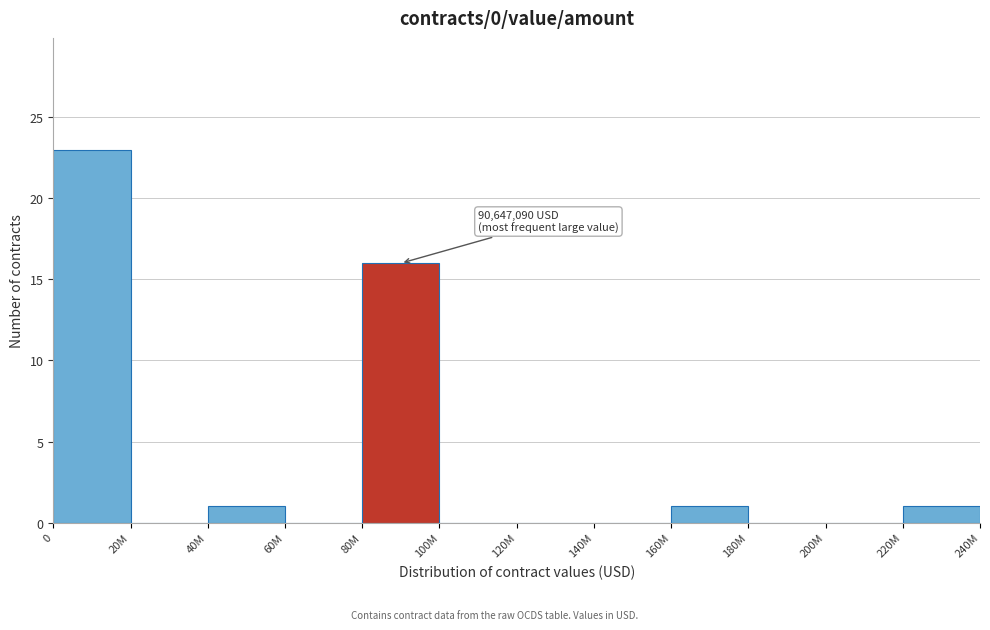

Reading left to right, list all the values displayed in this chart.

0=23	20M=0	40M=1	60M=0	80M=16	100M=0	120M=0	140M=0	160M=1	180M=0	200M=0	220M=1